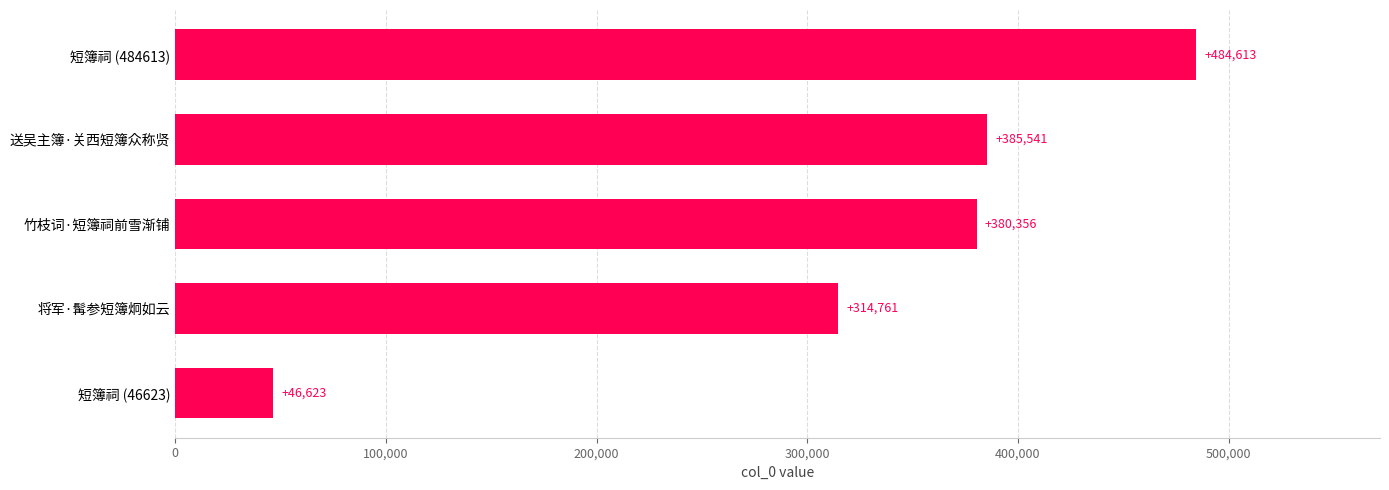

Reading bottom to top, what are all the values shown in this chart?

46623	314761	380356	385541	484613